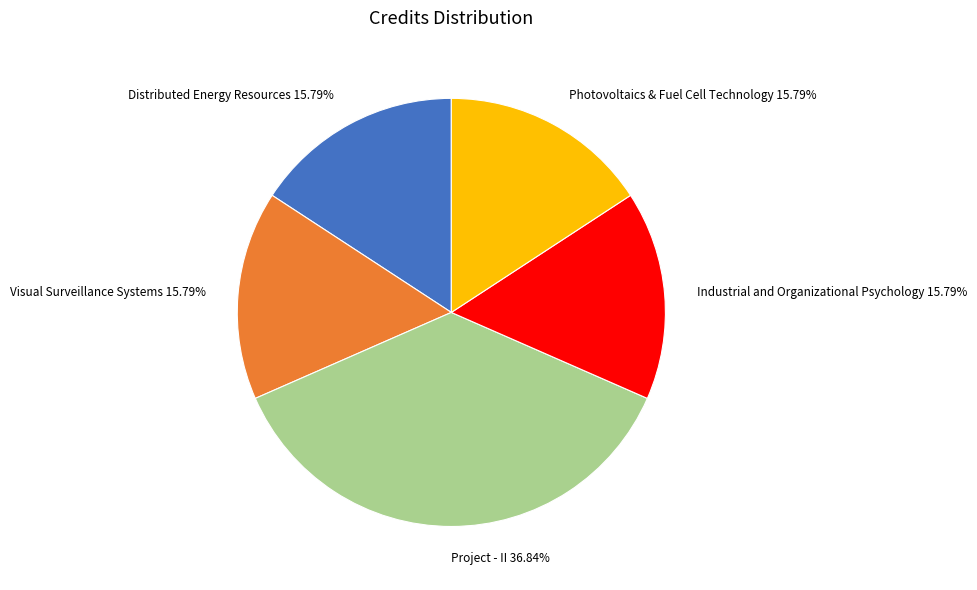

Is the sum of Photovoltaics & Fuel Cell Technology 15.79% and Industrial and Organizational Psychology 15.79% greater than half?

No